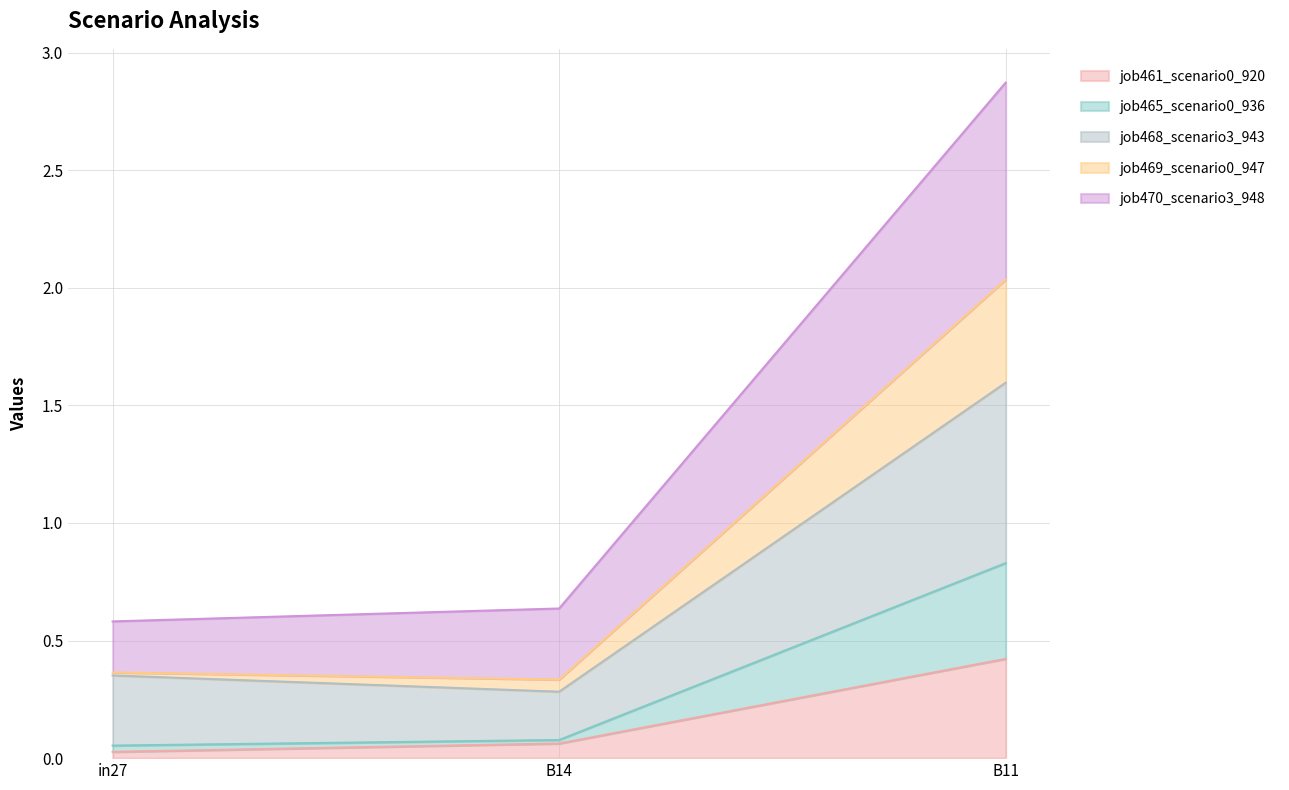

Count the job470_scenario3_948 values in the range 0 to 2.

2